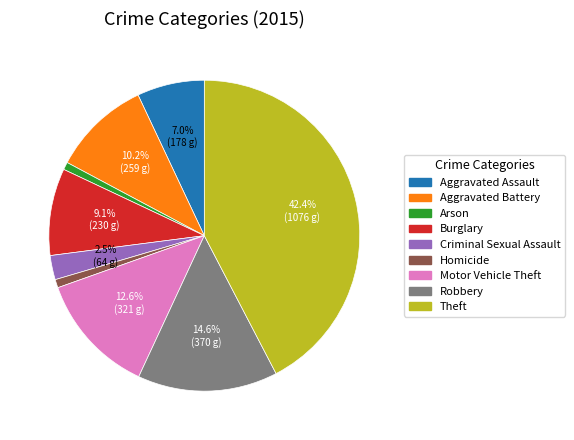

Is Arson the majority of the pie?

No